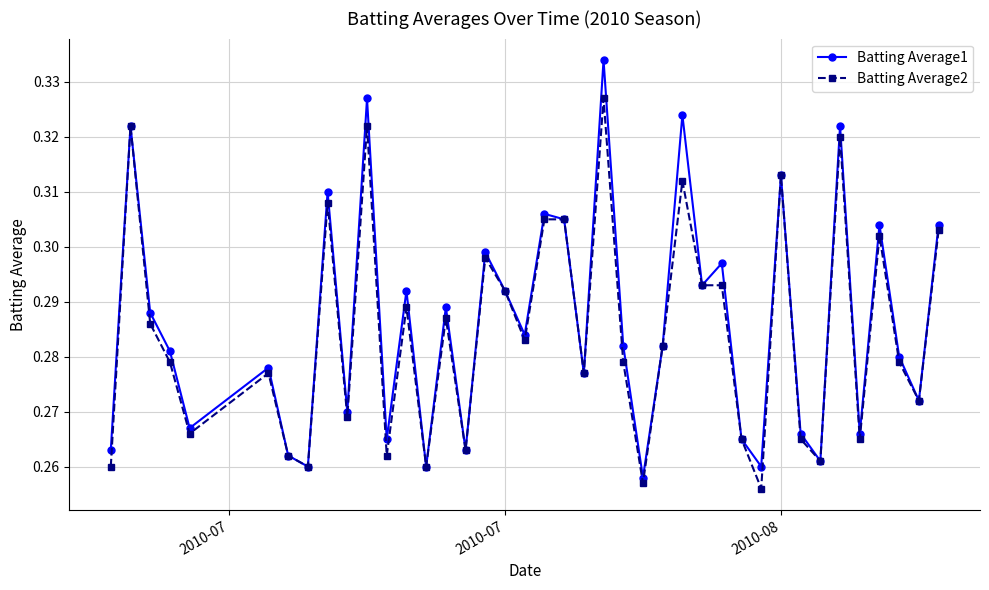

True or false: Batting Average2 has more than 2 interior local peaks.

True